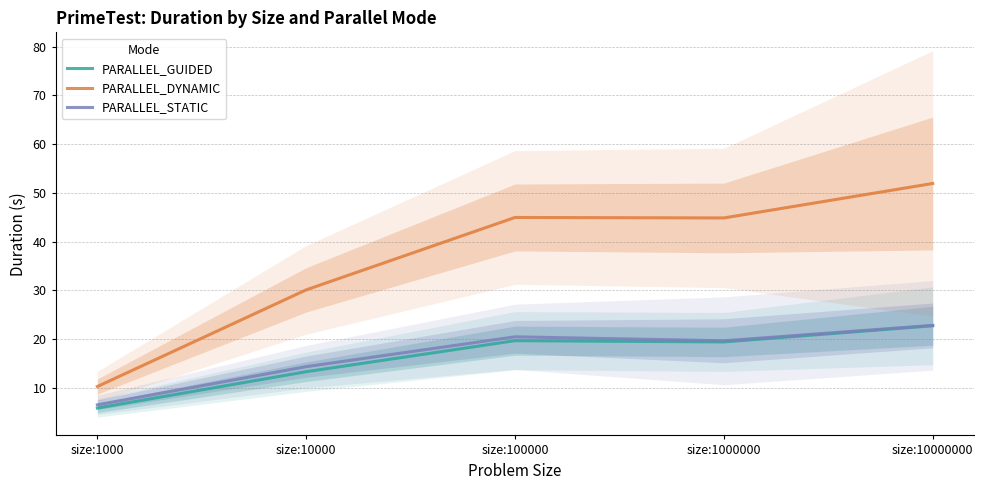

How many lines are shown in the chart?

3